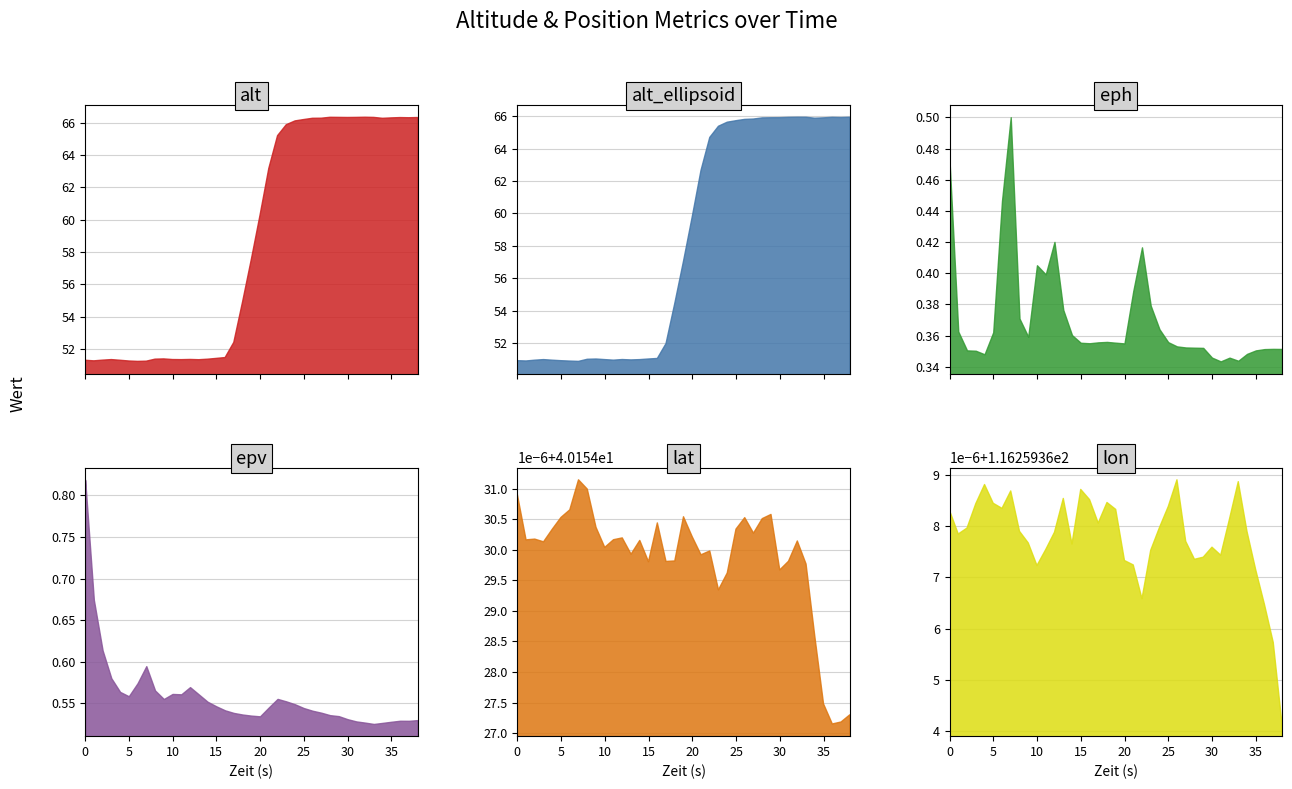

What is the difference between the highest and lowest values at 31?

115.9